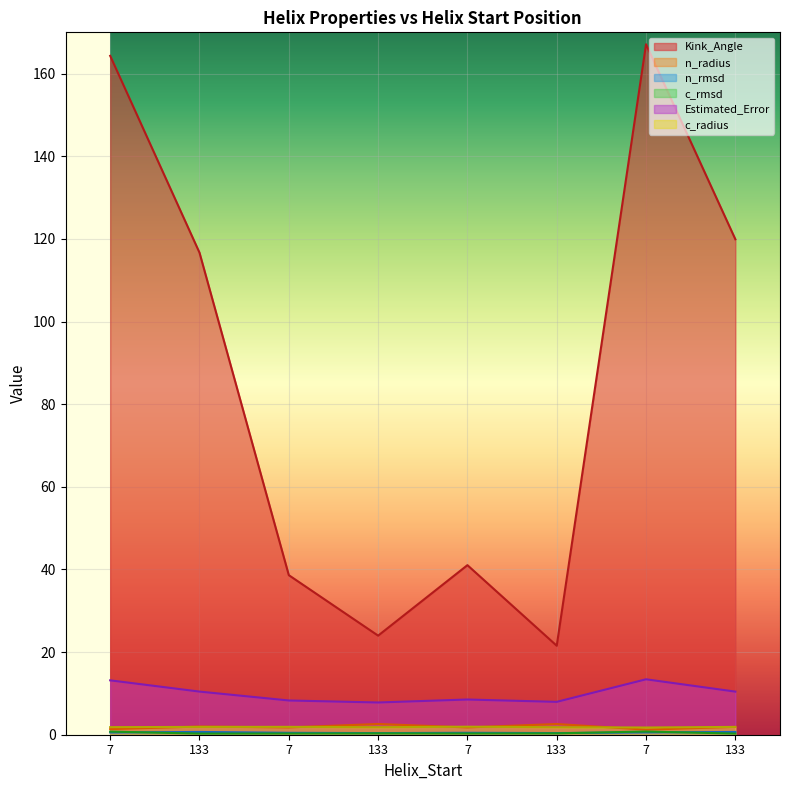

Which series has the largest range (max minus min)?

Kink_Angle